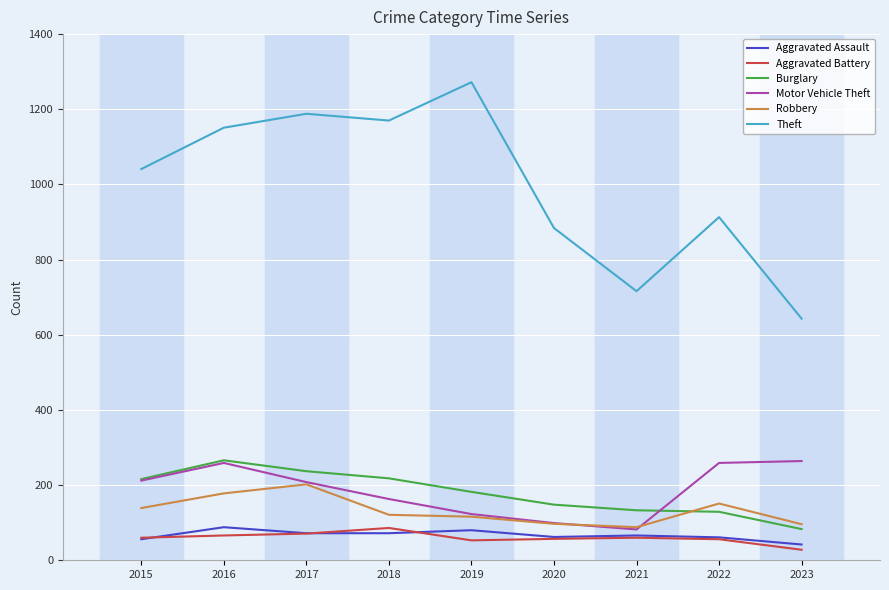

Does the chart display data point markers on the line(s)?

No